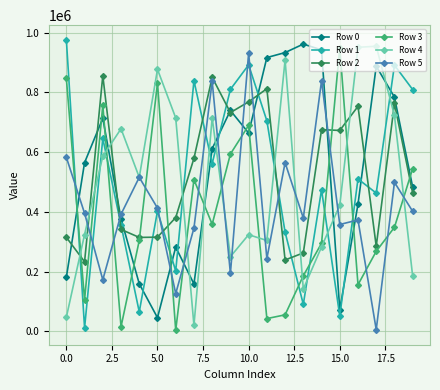

Which series ends up on top after the final intersection of Row 3 and Row 5?

Row 3